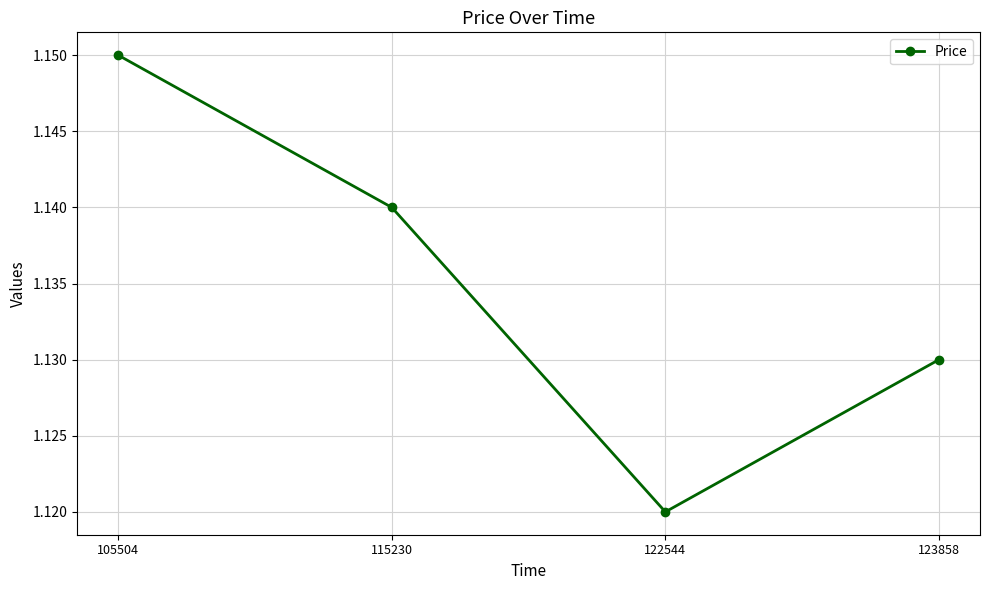

Which category has the lowest value across all series?

122544